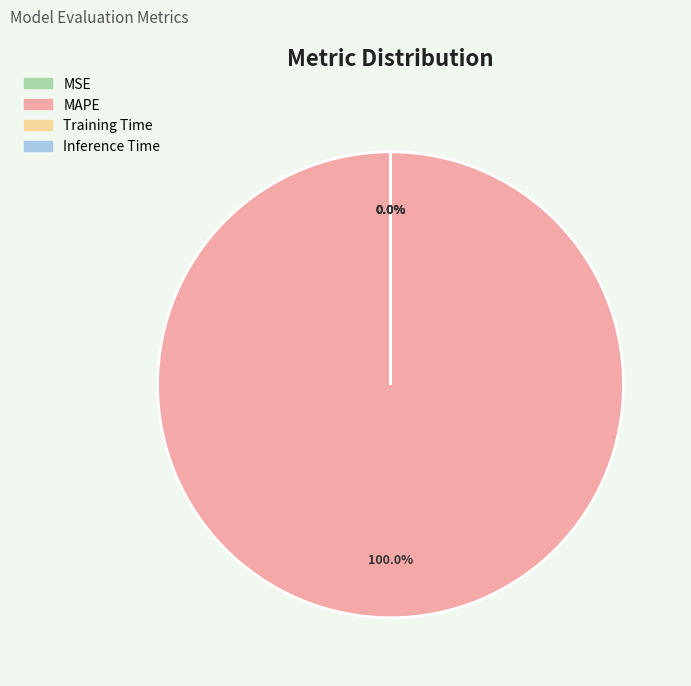

Which category accounts for the majority?

MAPE